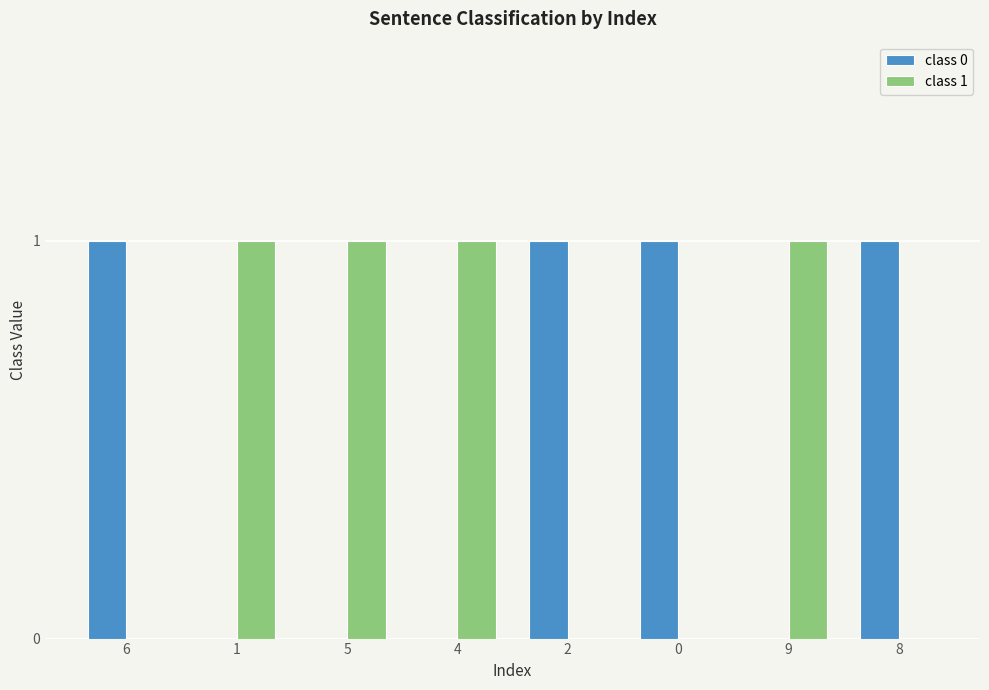

The value of class 1 at 6 is 1. True or false?

False